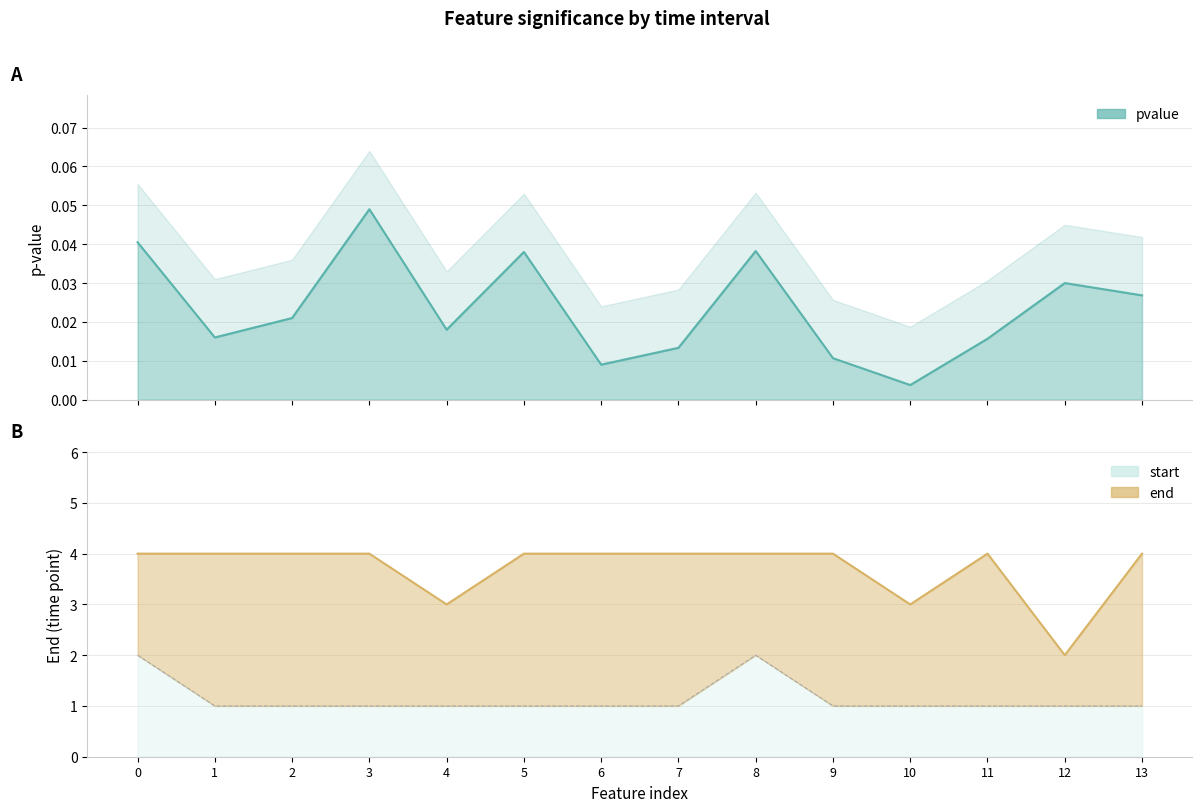

Which series has the widest spread of values?

end